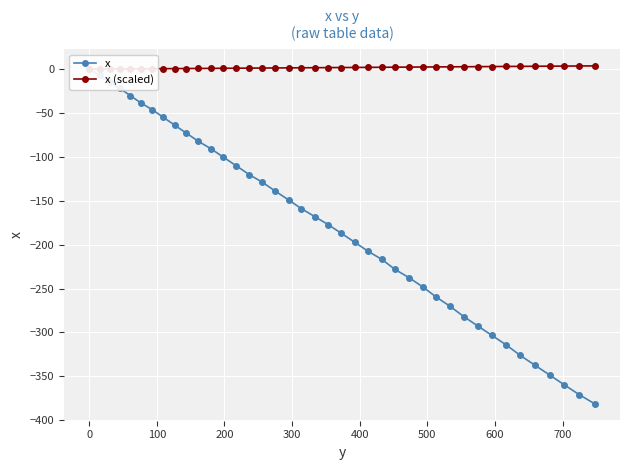

True or false: x (scaled) and x intersect in this chart.

False